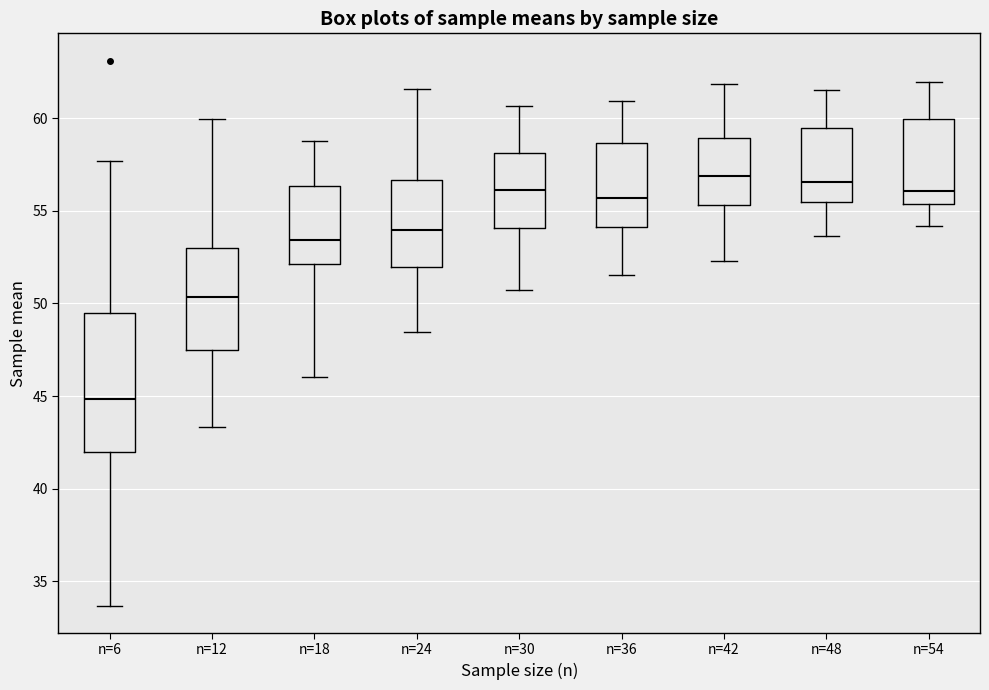

Which box has the lowest median line?

n=6